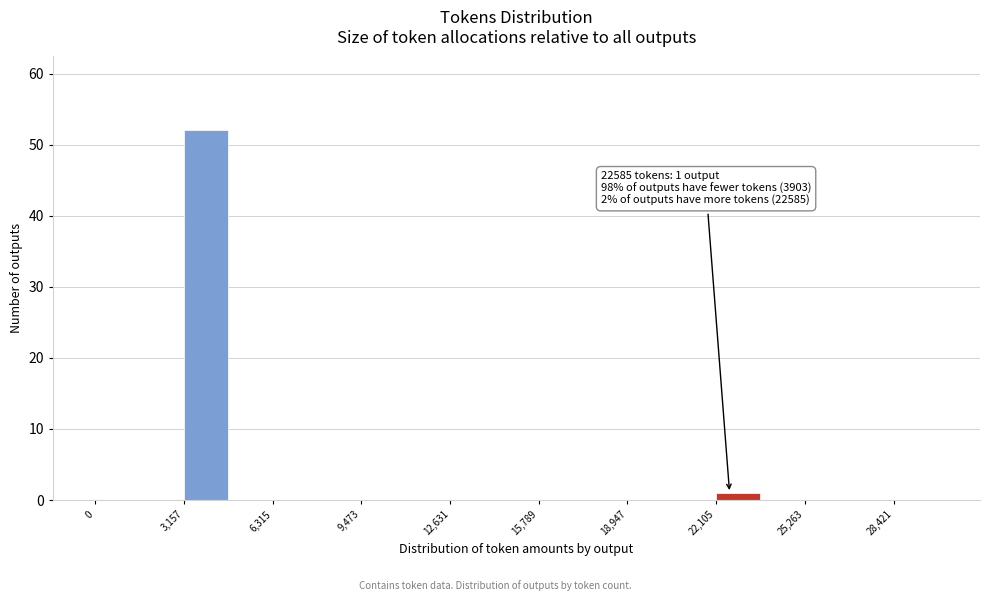

Around what value on the x-axis is the tallest bar? Give the approximate position of its centre, as read against the axis.

4000